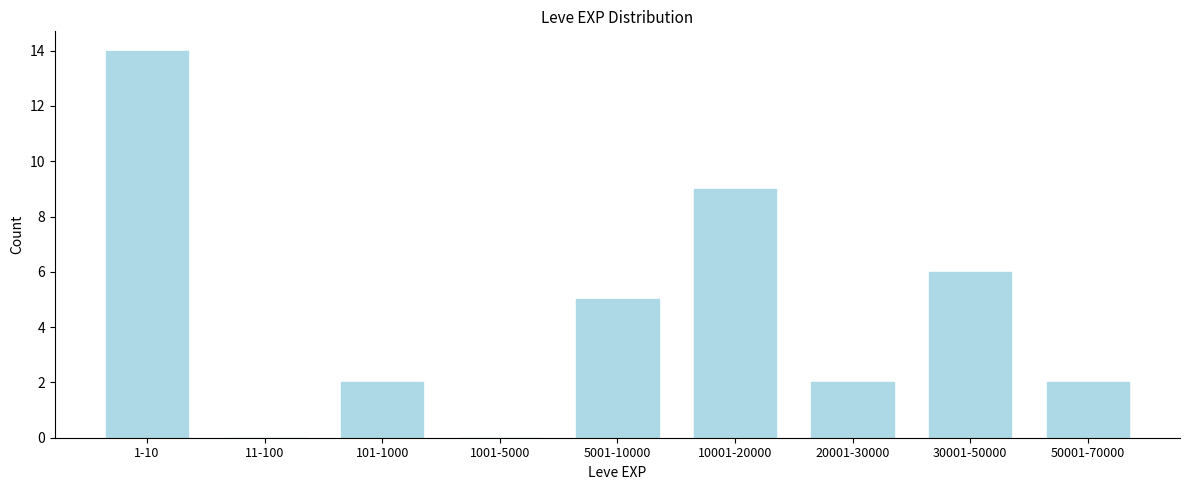

Reading left to right, extract all data points from this chart.

1-10=14	11-100=0	101-1000=2	1001-5000=0	5001-10000=5	10001-20000=9	20001-30000=2	30001-50000=6	50001-70000=2